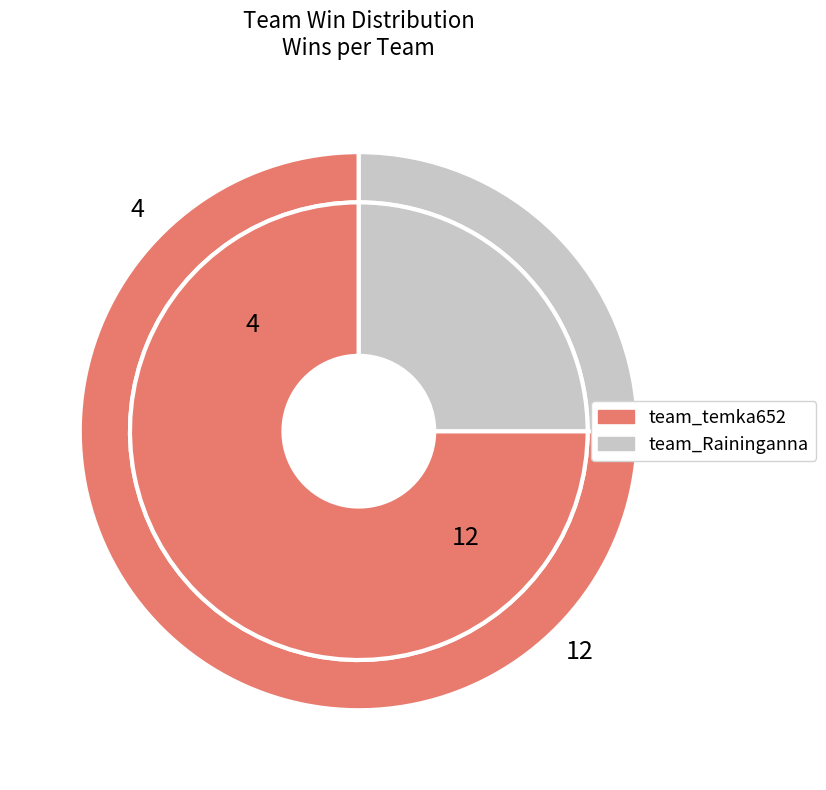

How many slices are in this pie chart?

2